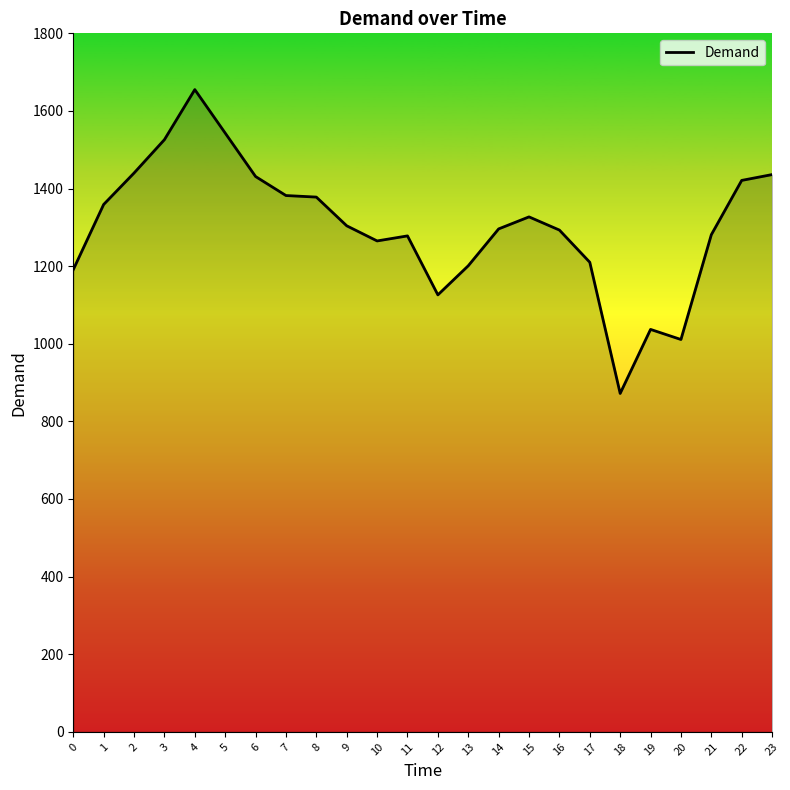

The chart shows a value of 639 at 7. True or false?

False